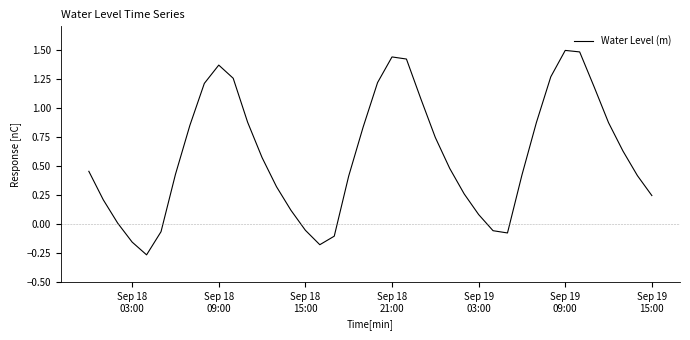

What is the maximum value shown in the chart?

1.5